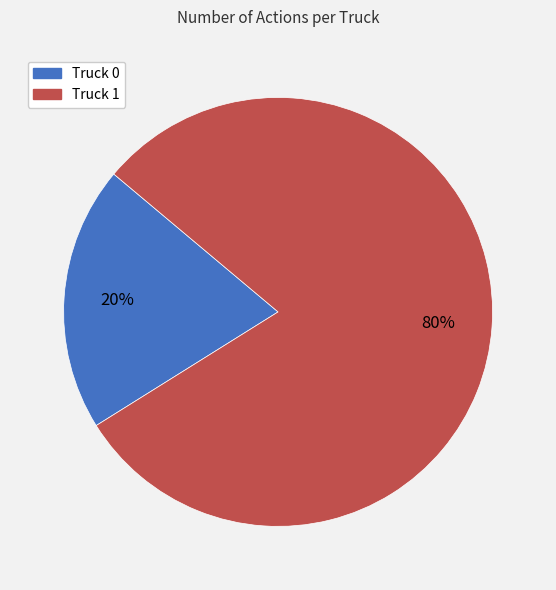

Is the sum of Truck 0 and Truck 1 greater than half?

Yes